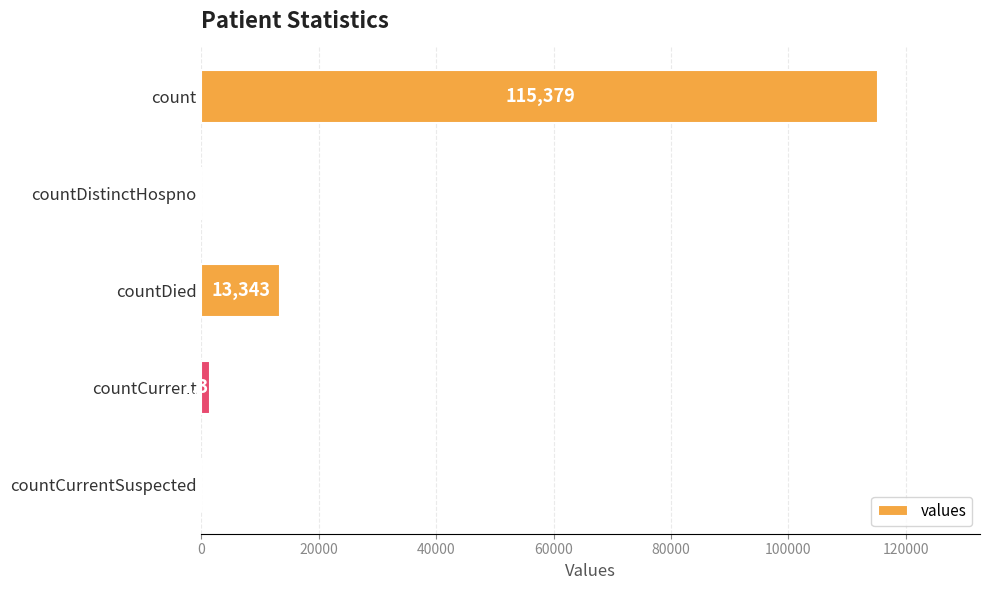

What is the sum of all values?

130105